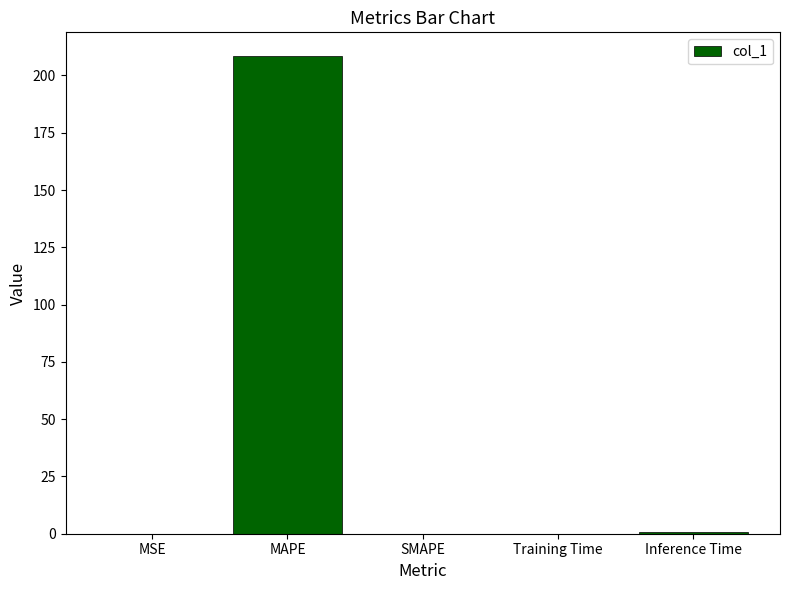

The value at SMAPE is 0.0. True or false?

True